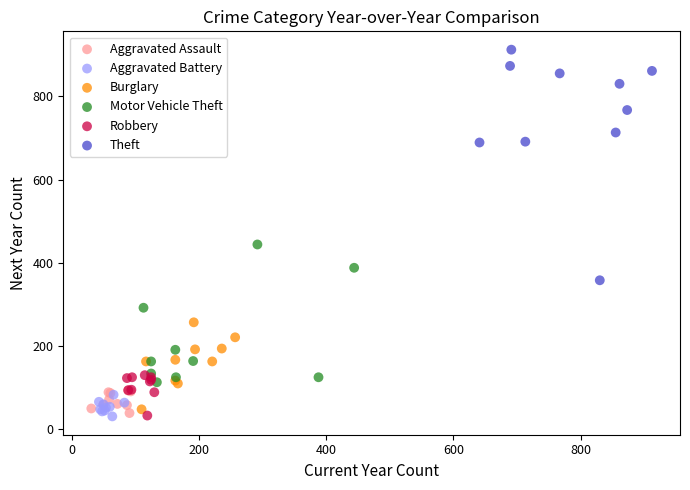

Which series has the largest Y range (max minus min)?

Theft